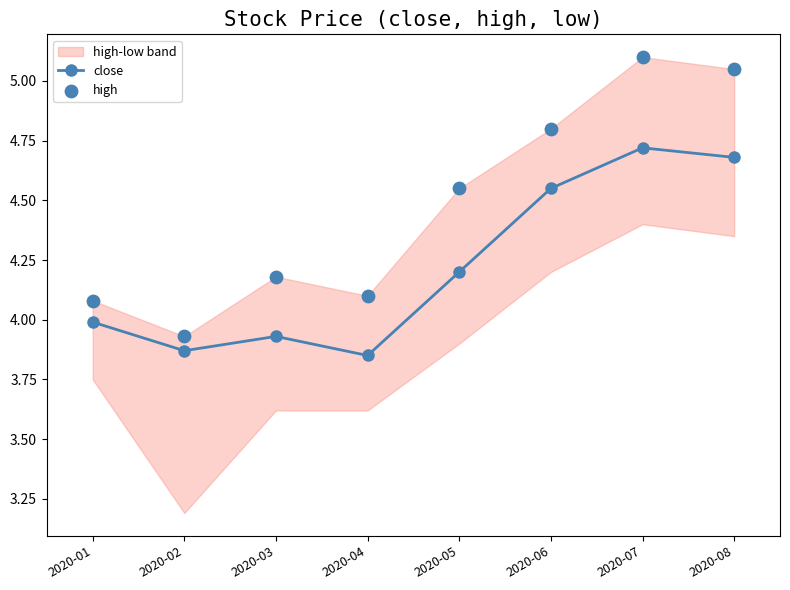

Is it true that close equals 1.6 at 2020-03?

False